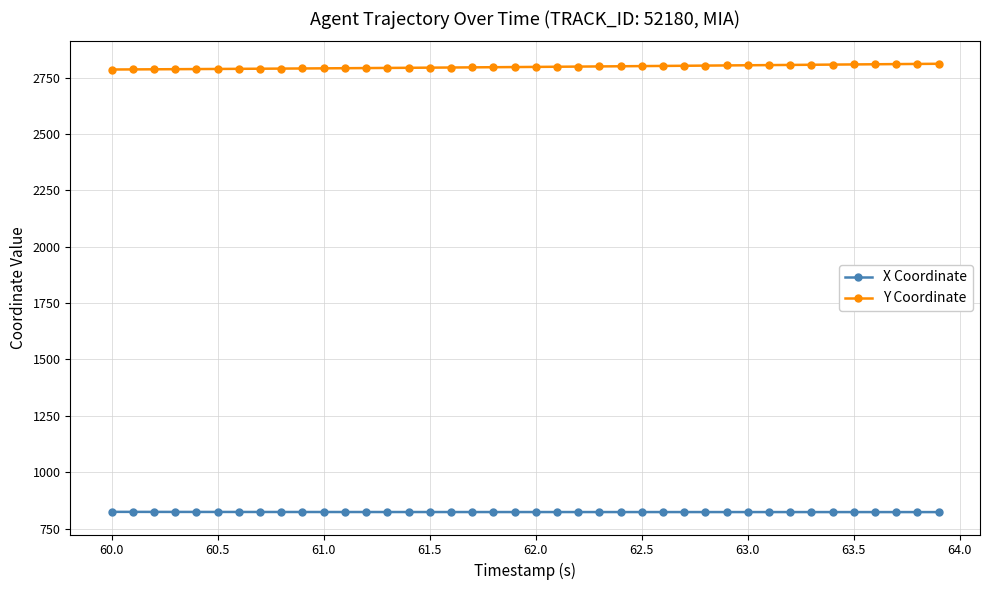

True or false: X Coordinate and Y Coordinate intersect in this chart.

False